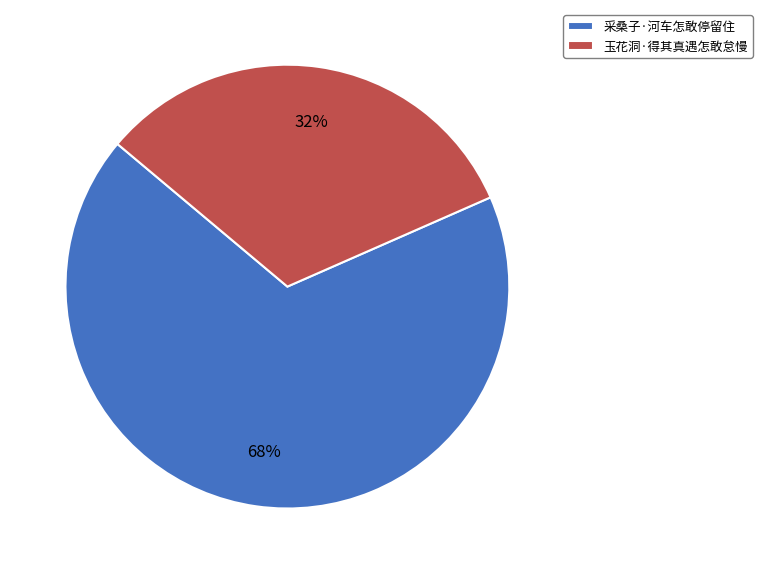

What is the smallest slice in the pie chart?

玉花洞·得其真遇怎敢怠慢